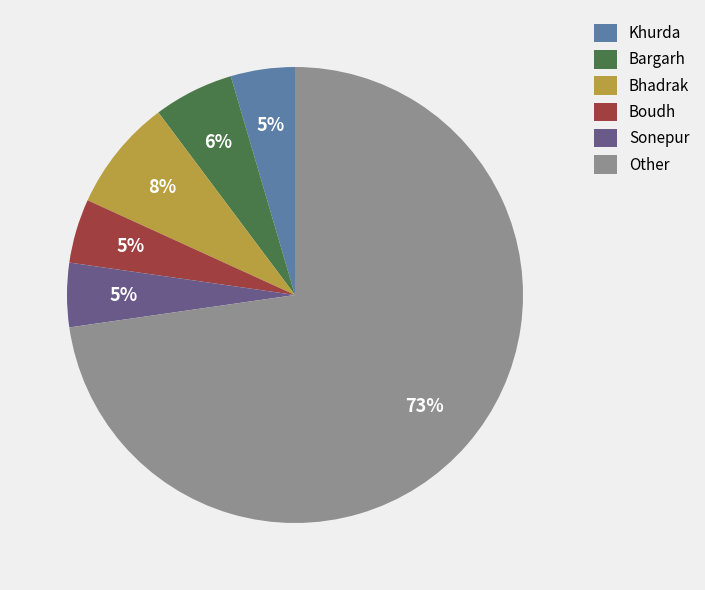

Is it true that Boudh is 5% of the pie?

True